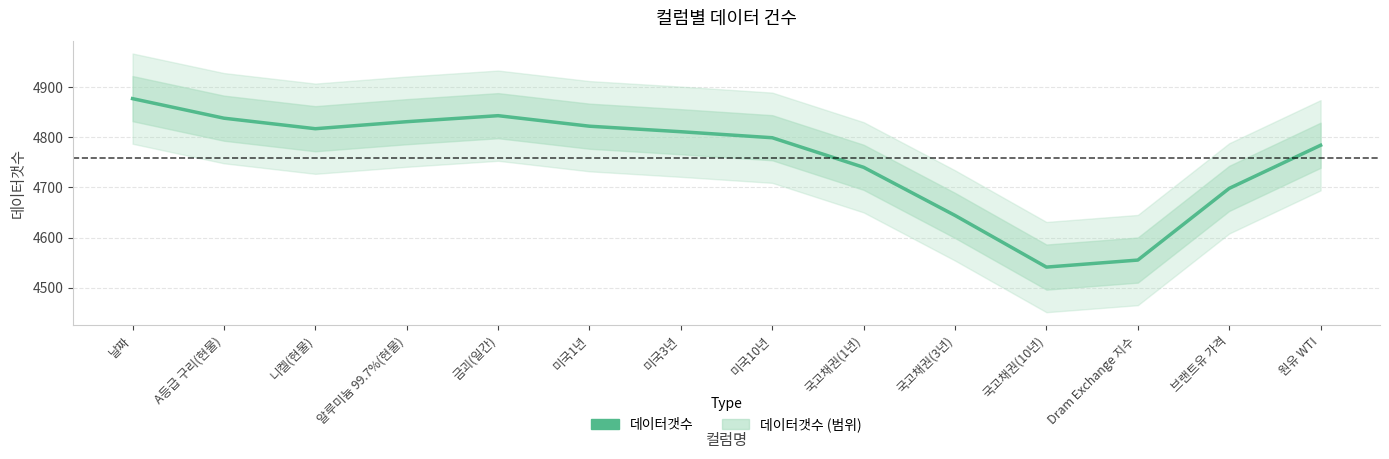

True or false: the data has more than 2 interior local peaks.

False